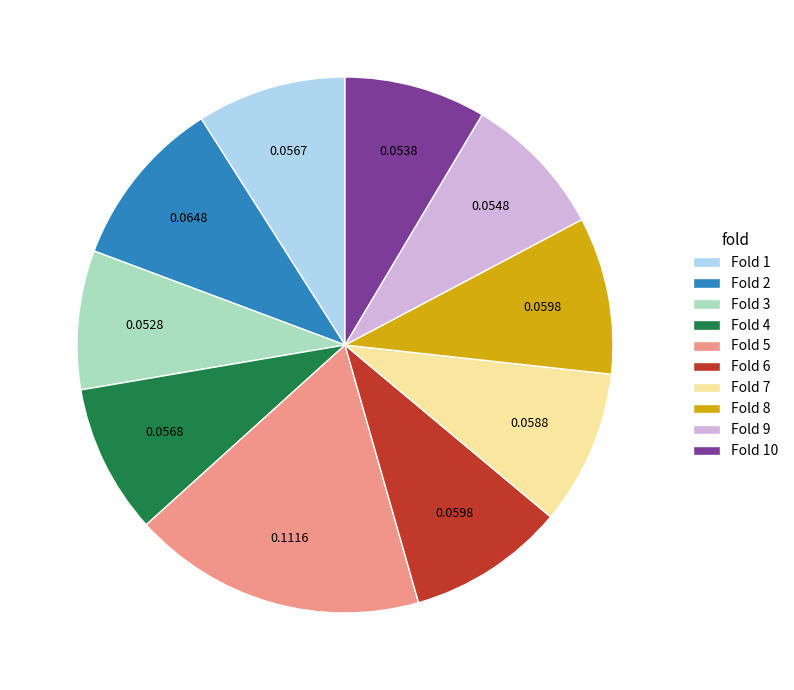

Combined, do Fold 6 and Fold 4 account for over 50%?

No